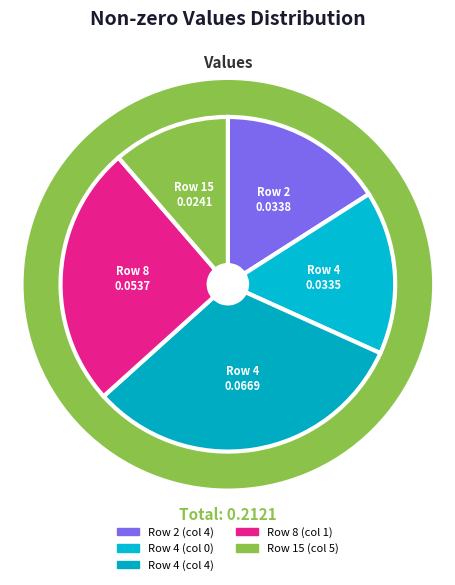

Combined, do Row 4 (col 0) and Row 15 (col 5) account for over 50%?

No